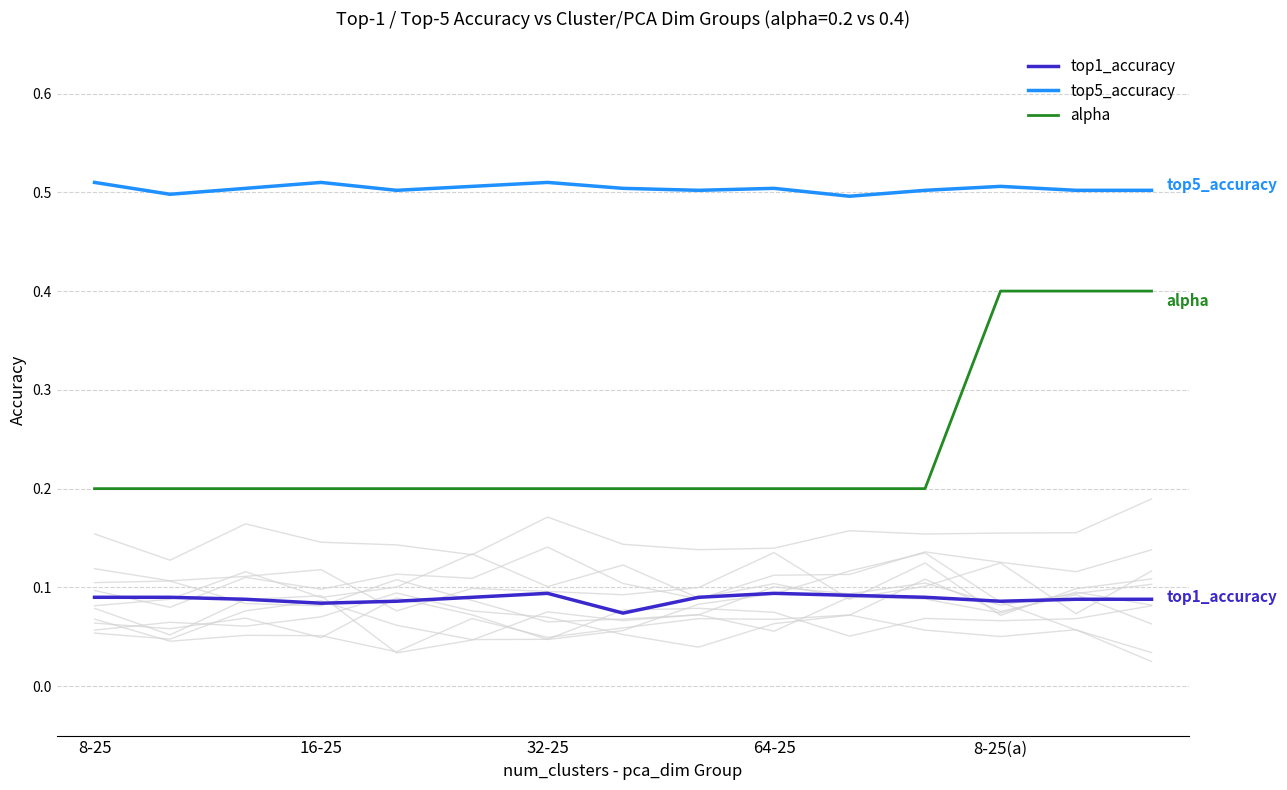

What is the highest value of the alpha series?

0.4